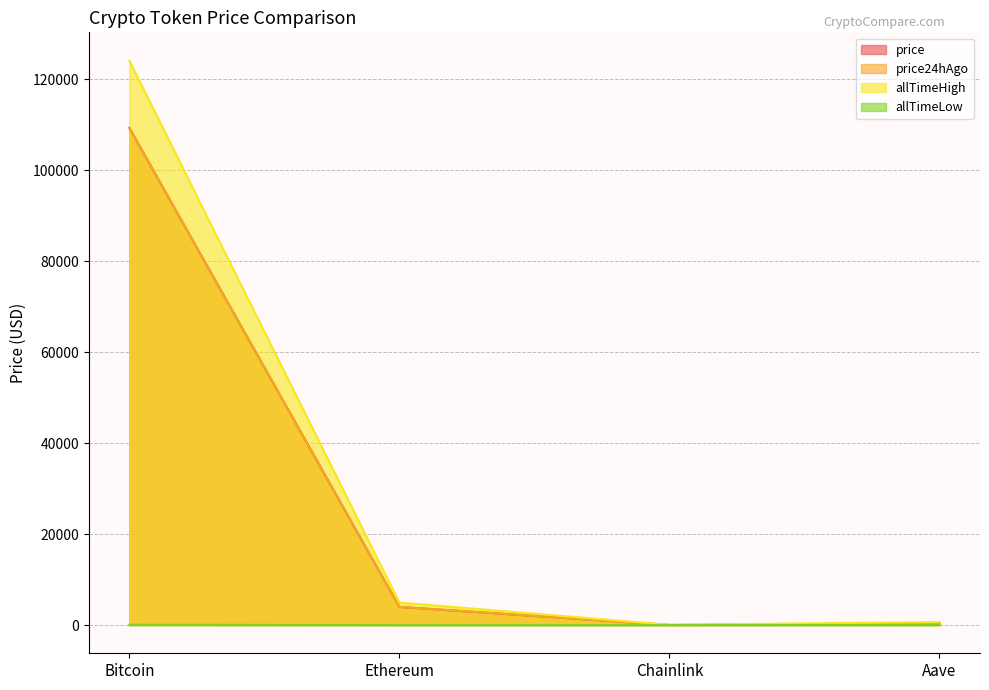

At which category is the sum across all series the highest?

Bitcoin